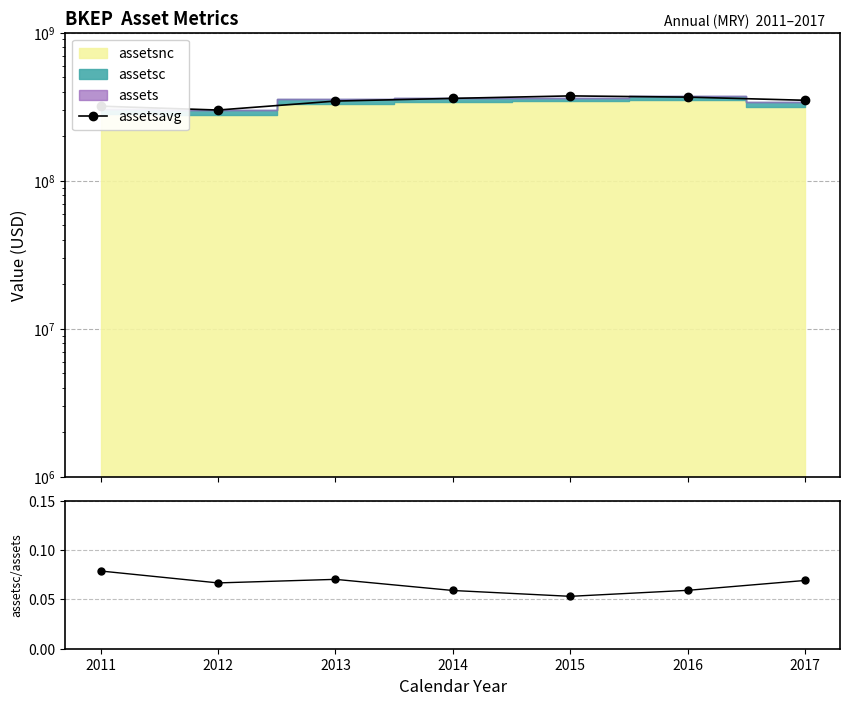

Where is the data nearest to the value 337474750?

2013